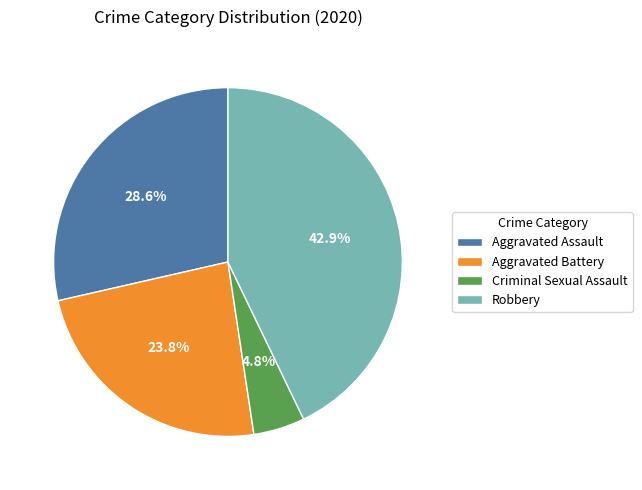

To the nearest percent, what is the difference between the largest and smallest slice percentages?

38%